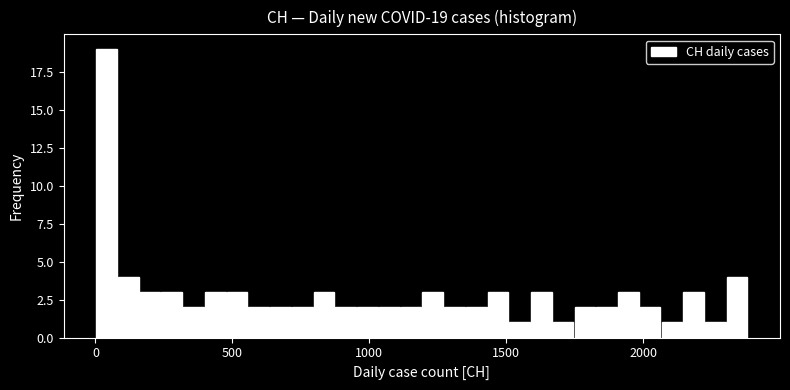

Read against the x-axis, roughly where is the centre of the tallest bar?

50